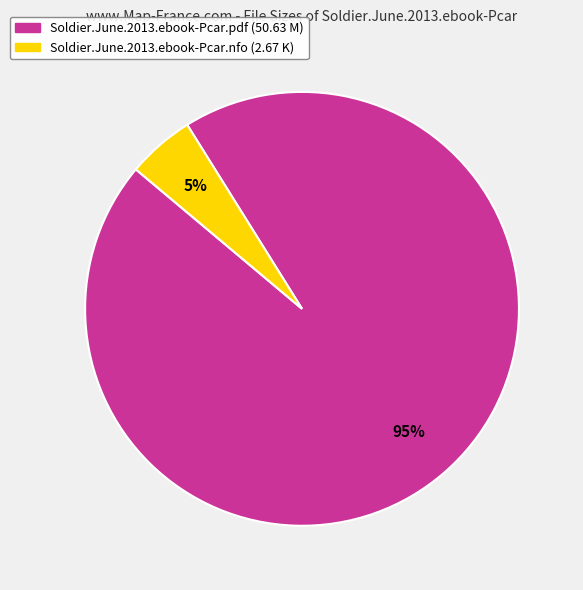

Combined, do Soldier.June.2013.ebook-Pcar.pdf and Soldier.June.2013.ebook-Pcar.nfo account for over 50%?

Yes